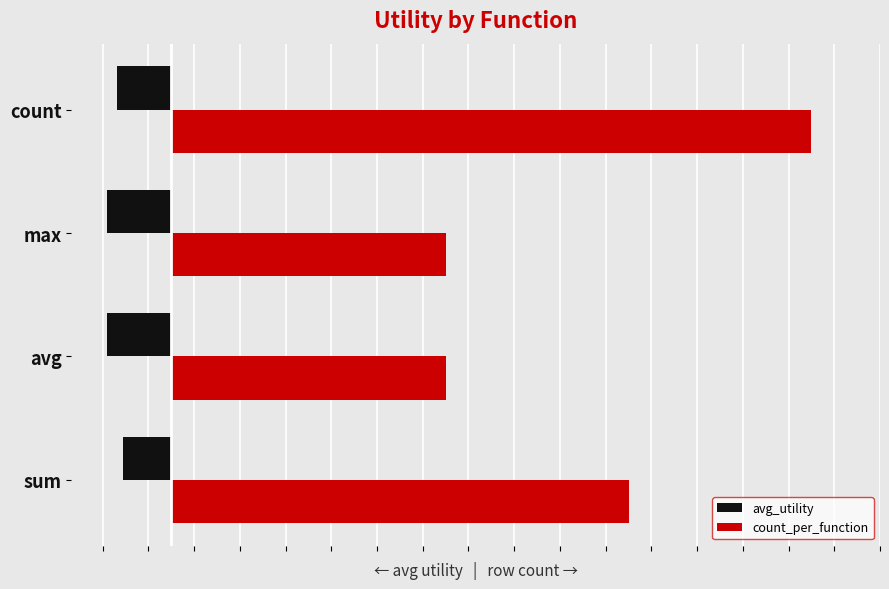

What is the difference between the maximum and minimum values in the avg_utility series?

0.4